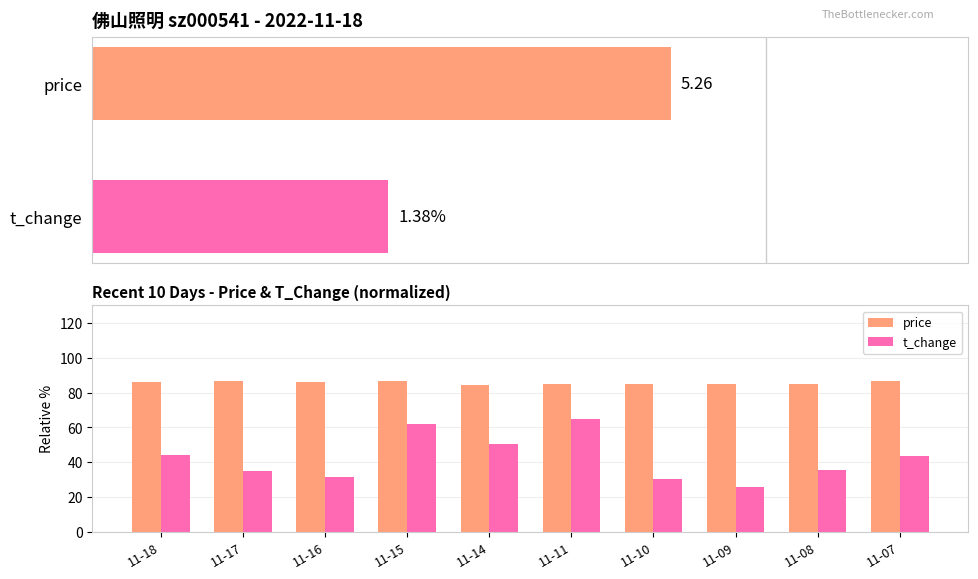

True or false: price has a value of 121.4 at 11-16.

False